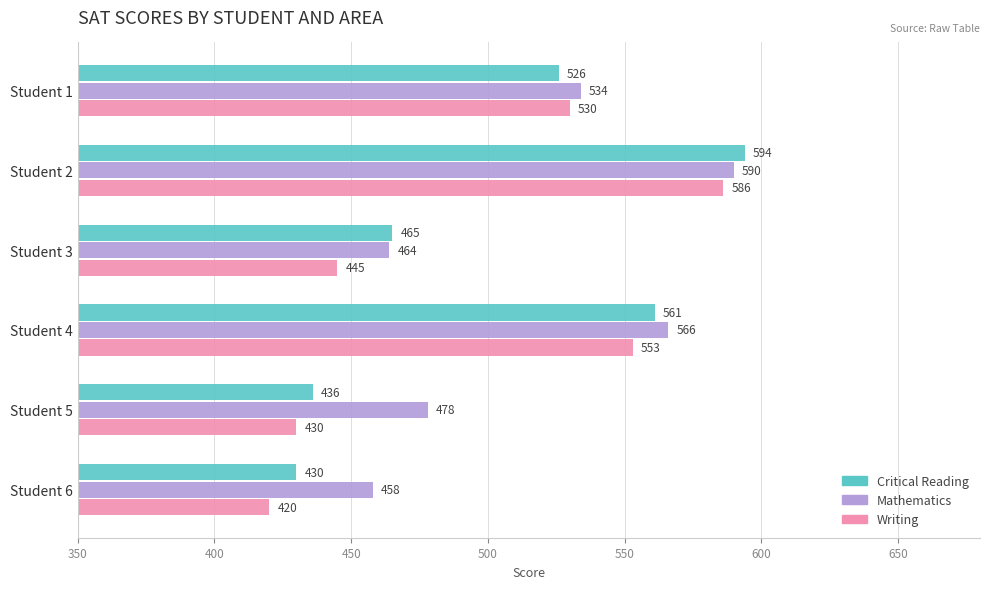

Is it true that Mathematics equals 534 at Student 1?

True